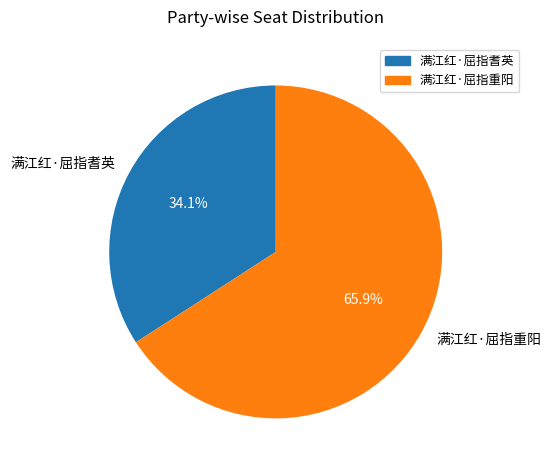

Is it true that 满江红·屈指重阳 is 73% of the pie?

False